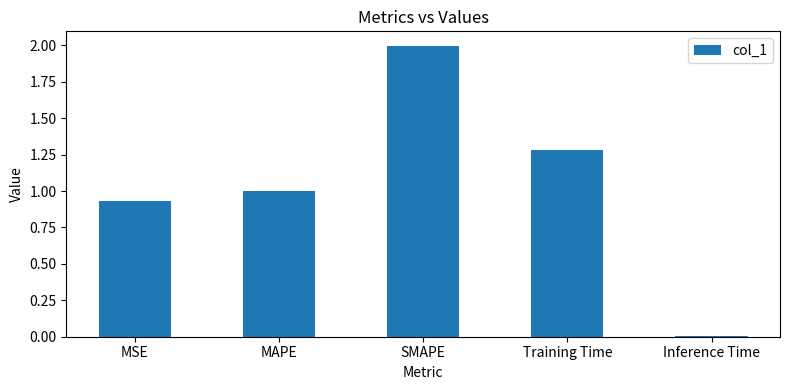

List the labels in order of value, largest first.

SMAPE, Training Time, MAPE, MSE, Inference Time